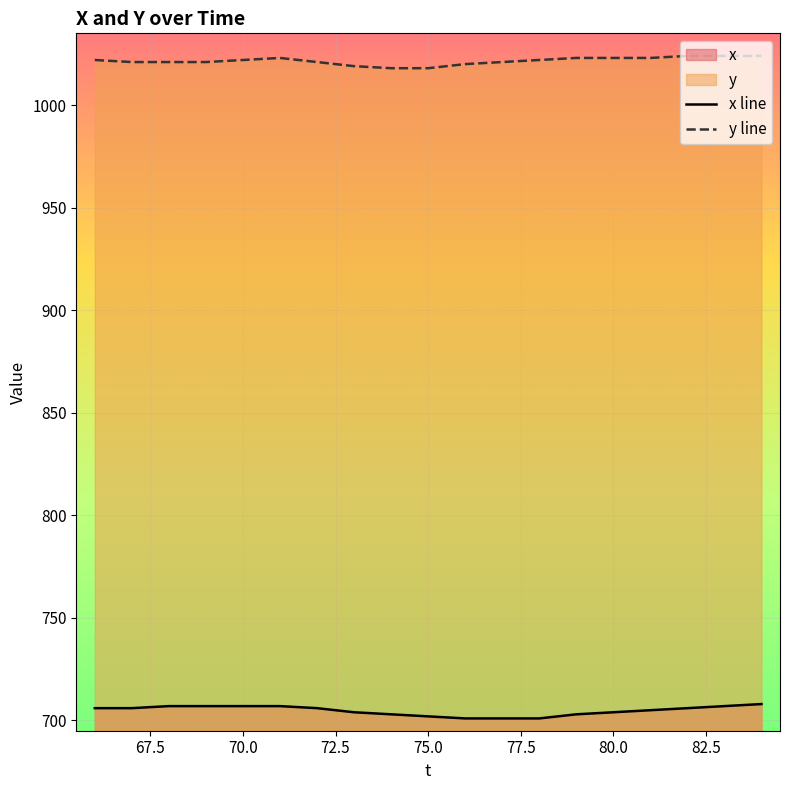

Which series has the largest total across all categories?

y line